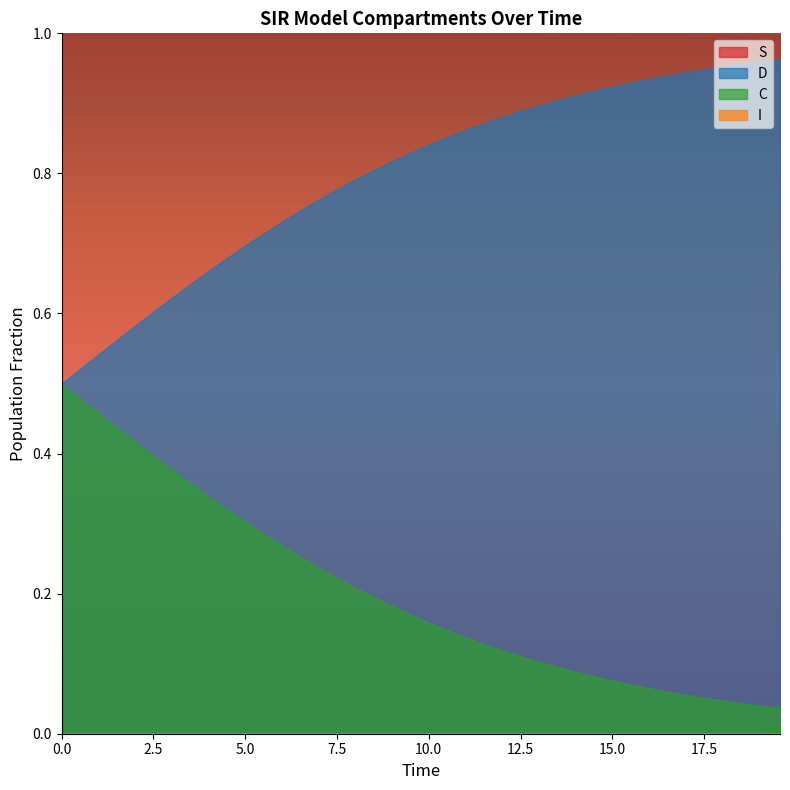

True or false: S and D cross at least once.

False